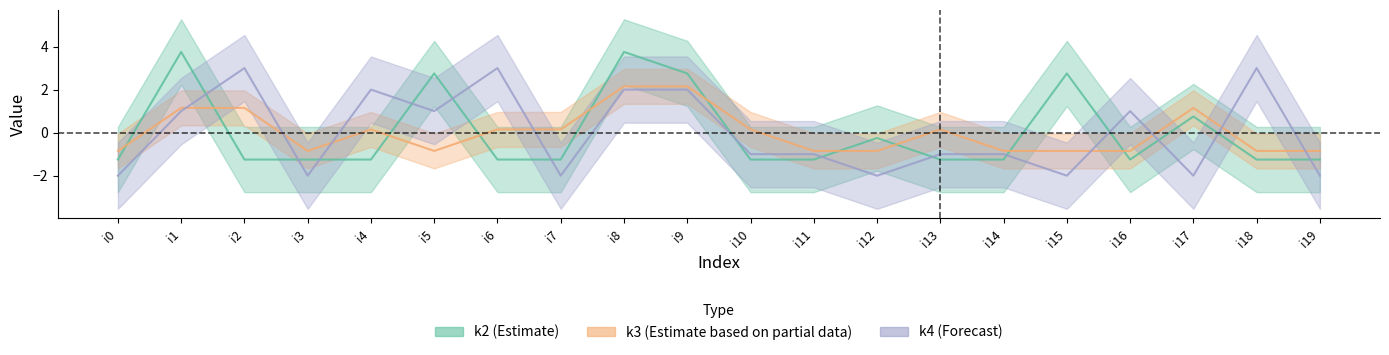

How many values in the k4 series are below -1?

7